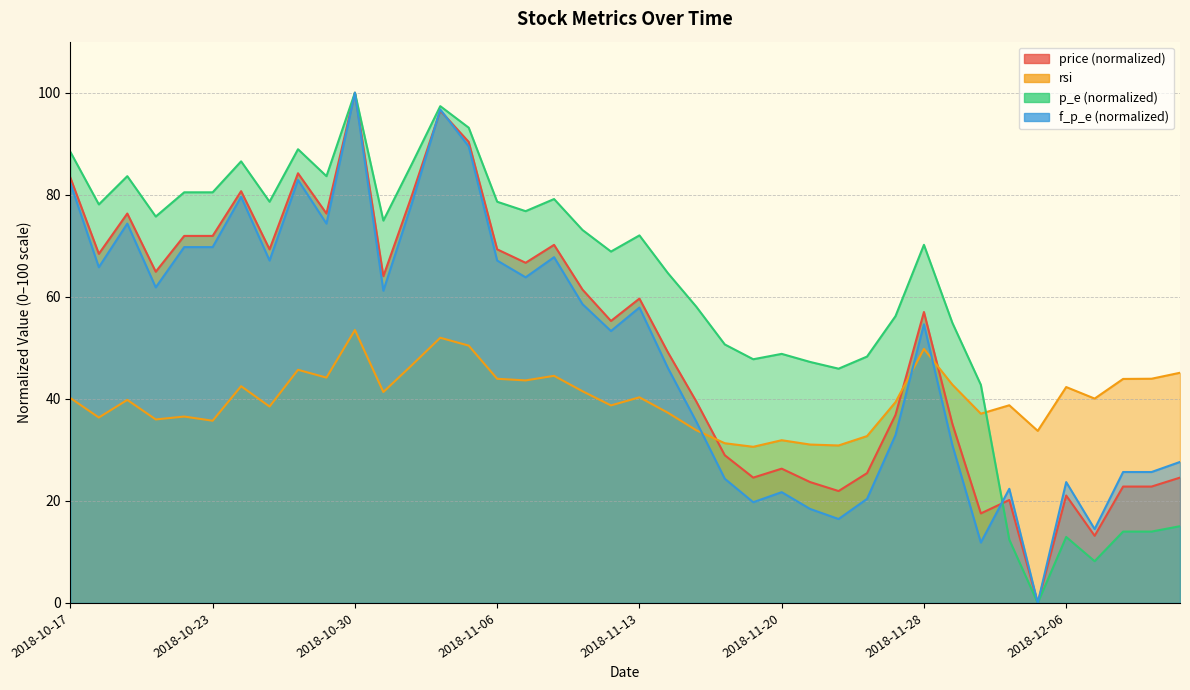

What is the value of the p_e point at the 36th from the left?

12.9